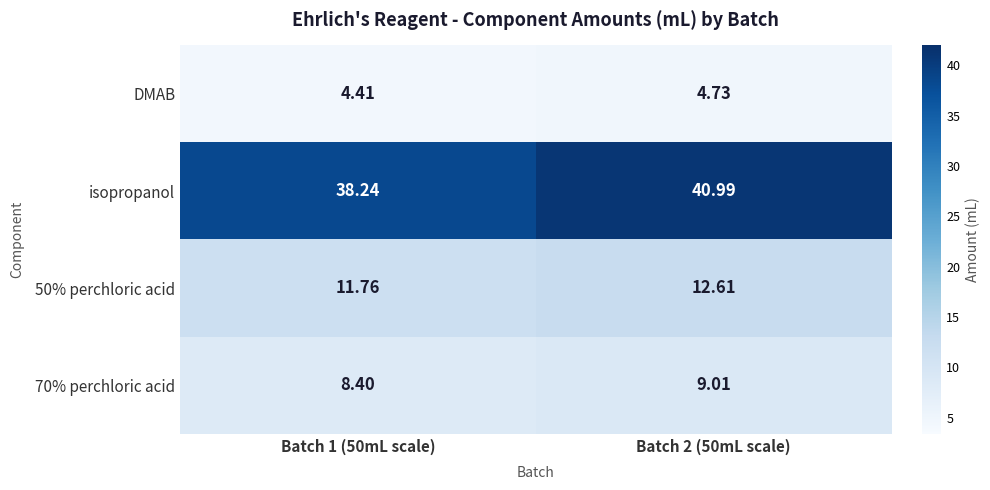

Which series has the widest spread of values?

isopropanol